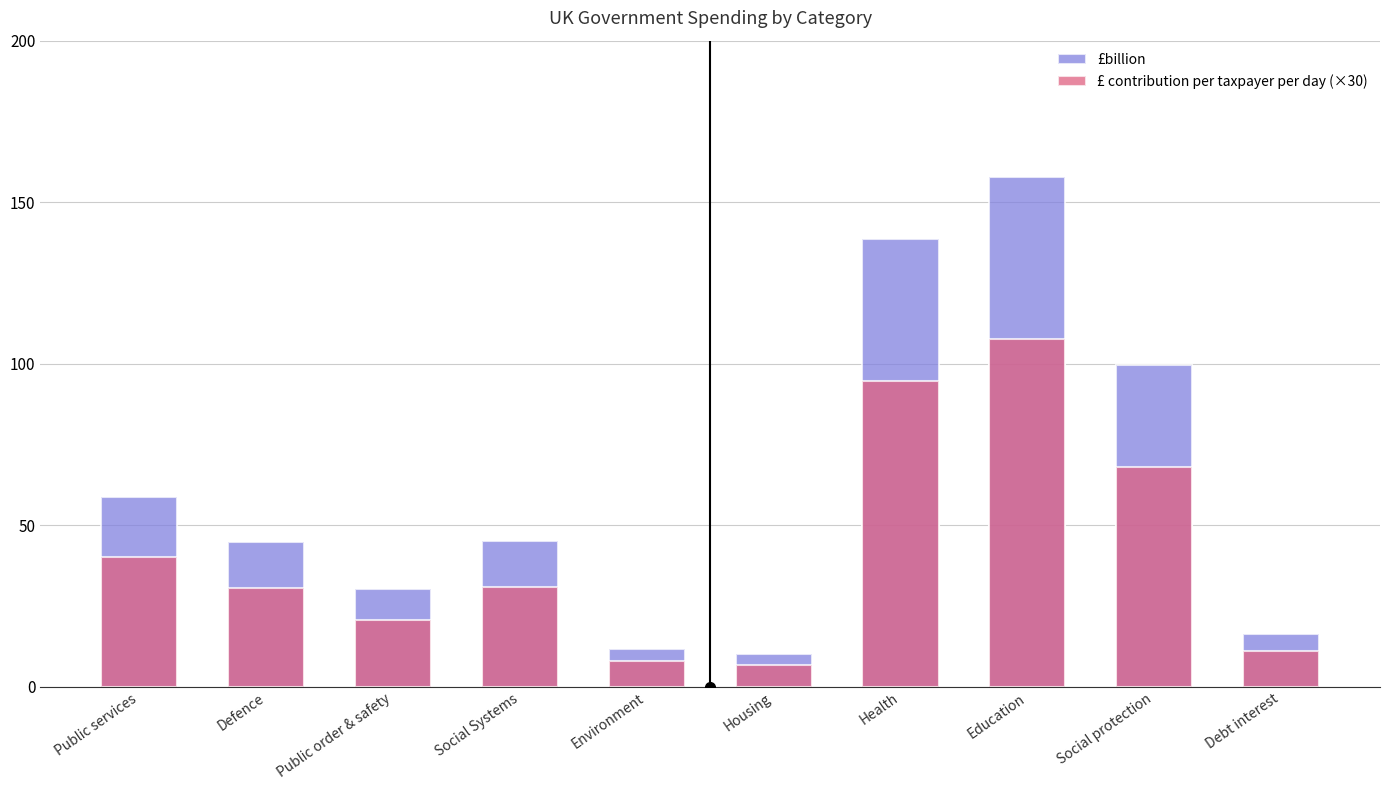

Reading left to right, extract all data points from this chart.

£billion: Public services=58.7	Defence=44.8	Public order & safety=30.2	Social Systems=45.1	Environment=11.6	Housing=10.0	Health=138.7	Education=157.9	Social protection=99.5	Debt interest=16.3
£ contribution per taxpayer per day (×30): Public services=40.0	Defence=30.6	Public order & safety=20.6	Social Systems=30.8	Environment=7.9	Housing=6.8	Health=94.6	Education=107.7	Social protection=67.9	Debt interest=11.1